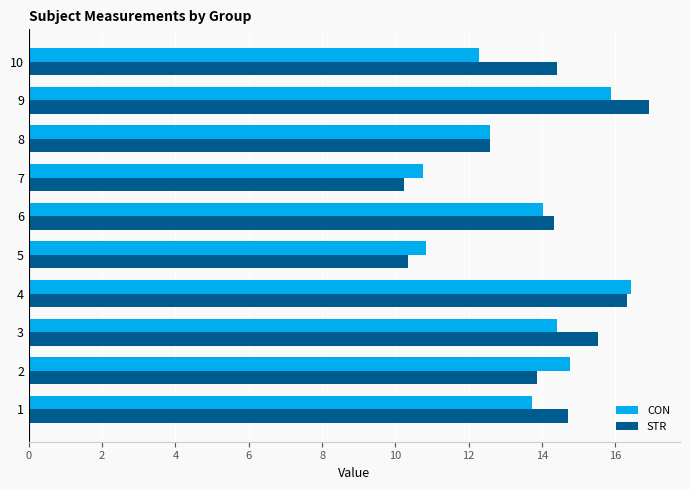

What is the sum of all CON values?

135.7